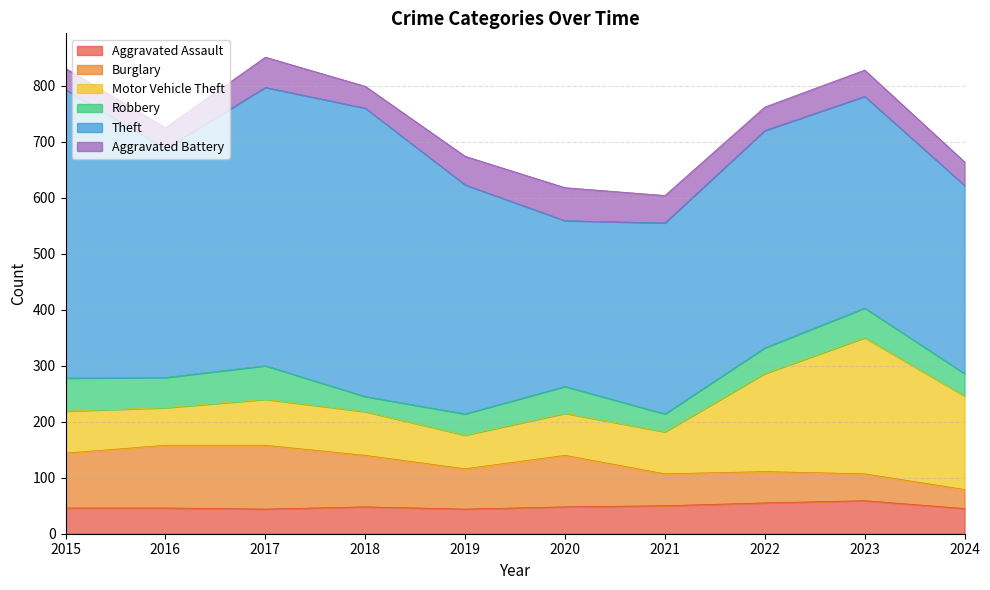

True or false: Motor Vehicle Theft and Aggravated Battery cross at least once.

False